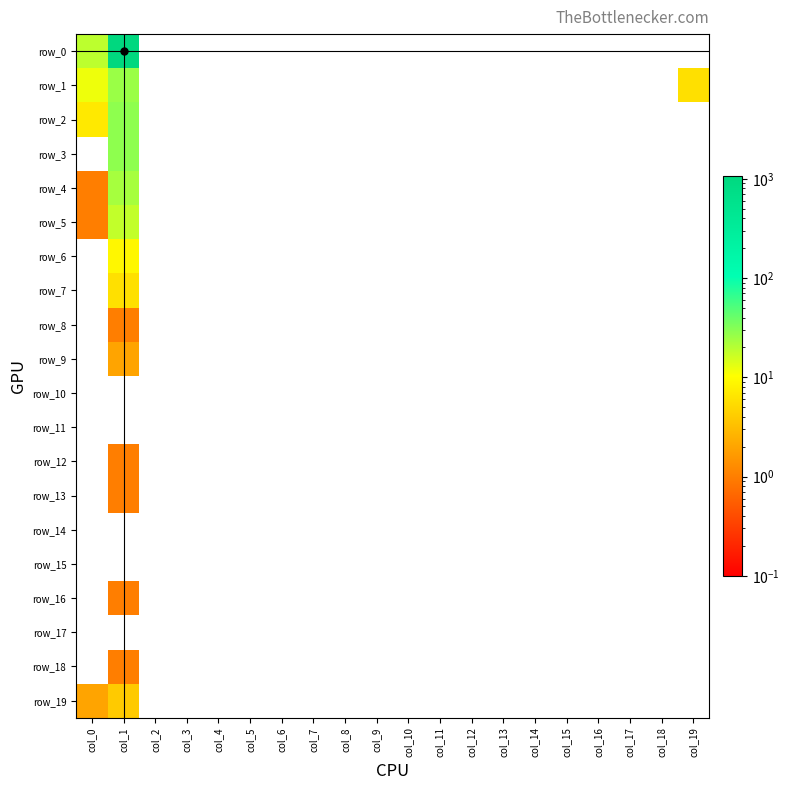

Which label corresponds to the largest value in the chart?

col_1